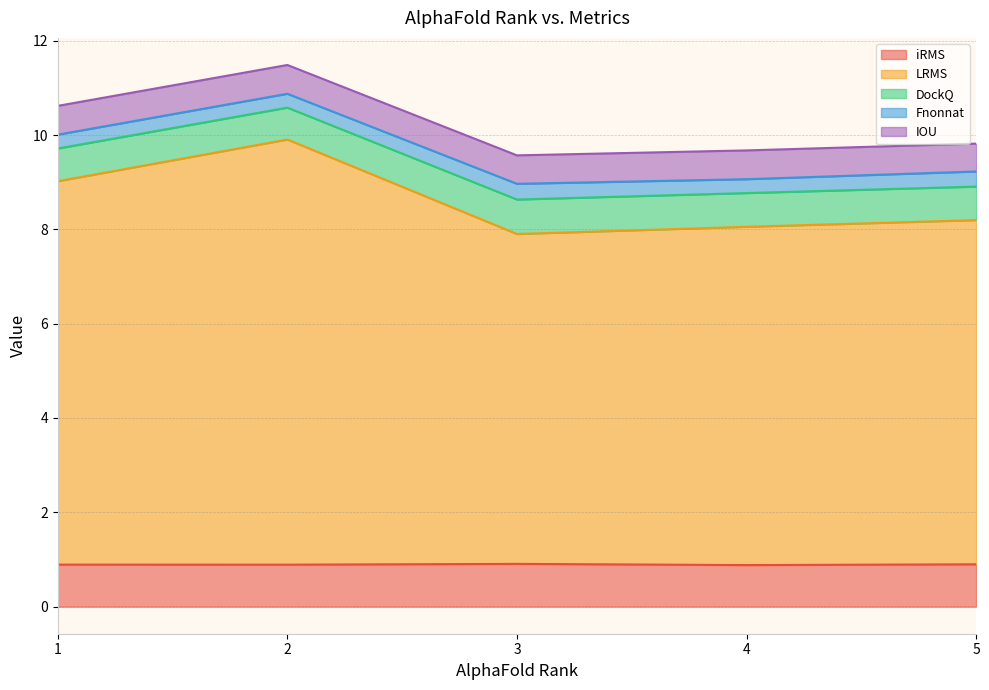

At which label does Fnonnat reach its peak?

3